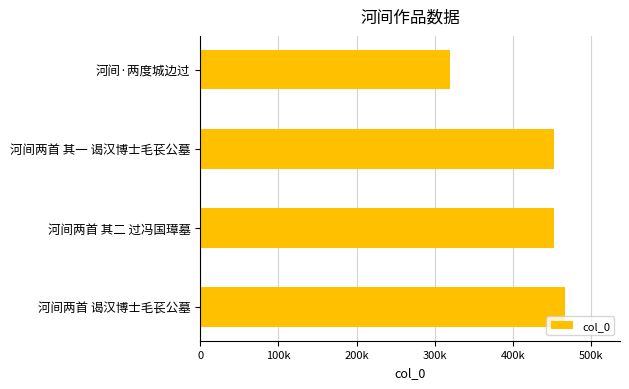

What is the greatest value displayed?

466716